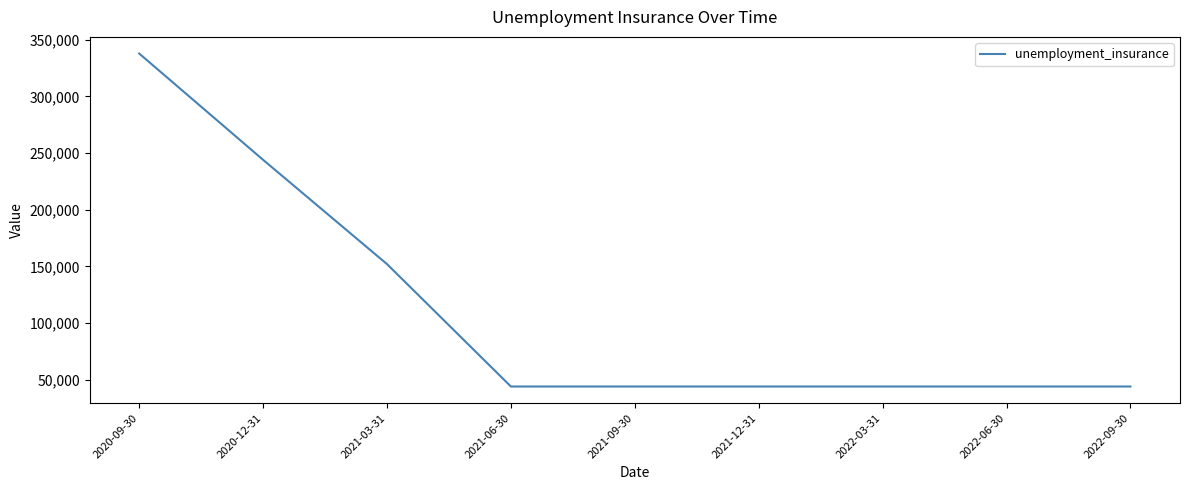

Count the number of data series in this chart.

1